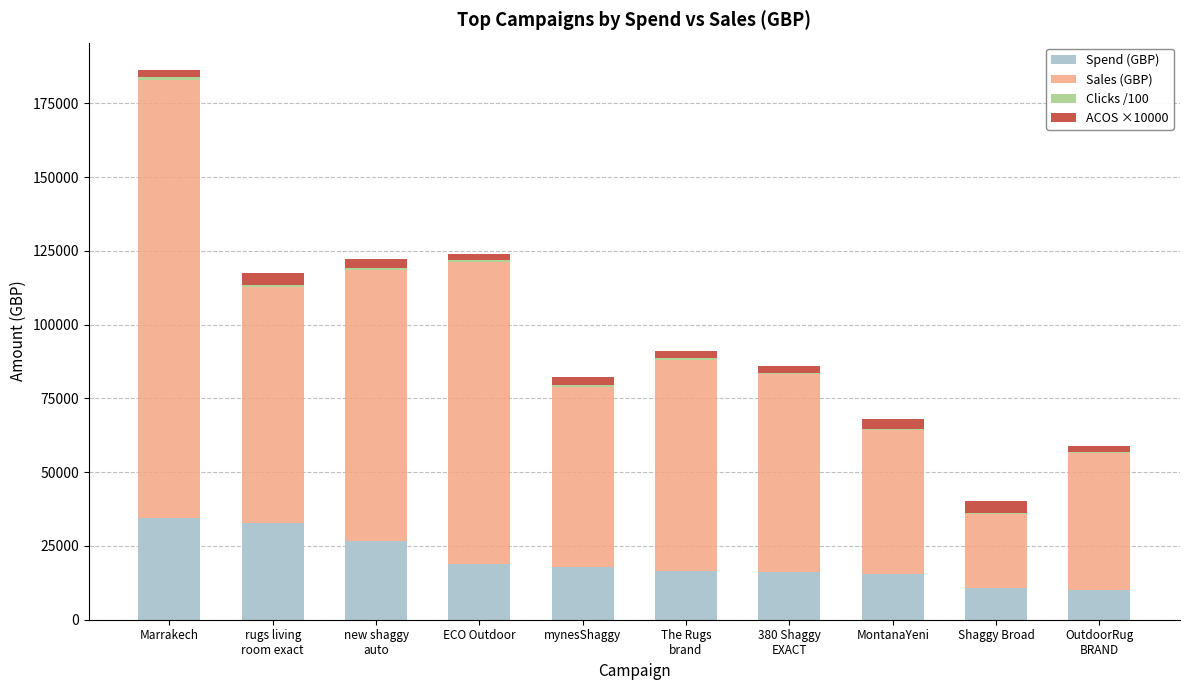

At which category is the sum across all series the highest?

Marrakech